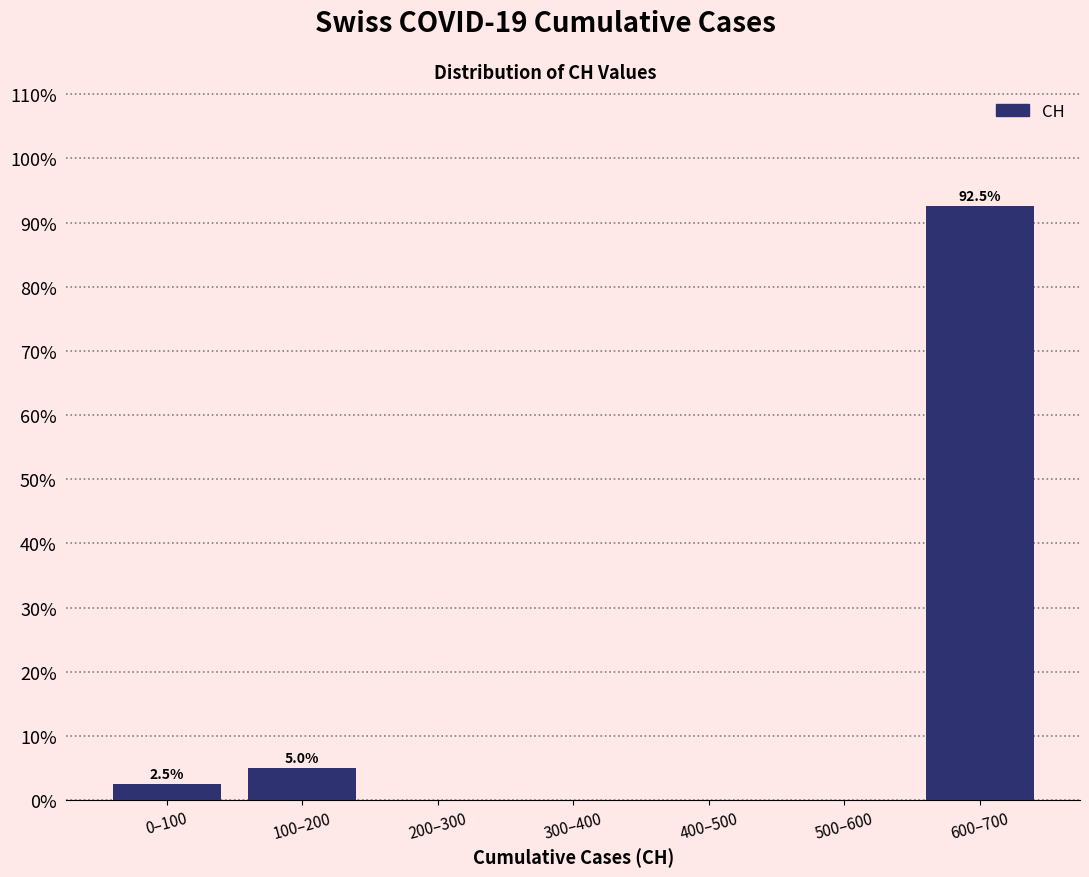

Reading left to right, list all the values displayed in this chart.

0–100=2.5	100–200=5.0	200–300=0.0	300–400=0.0	400–500=0.0	500–600=0.0	600–700=92.5